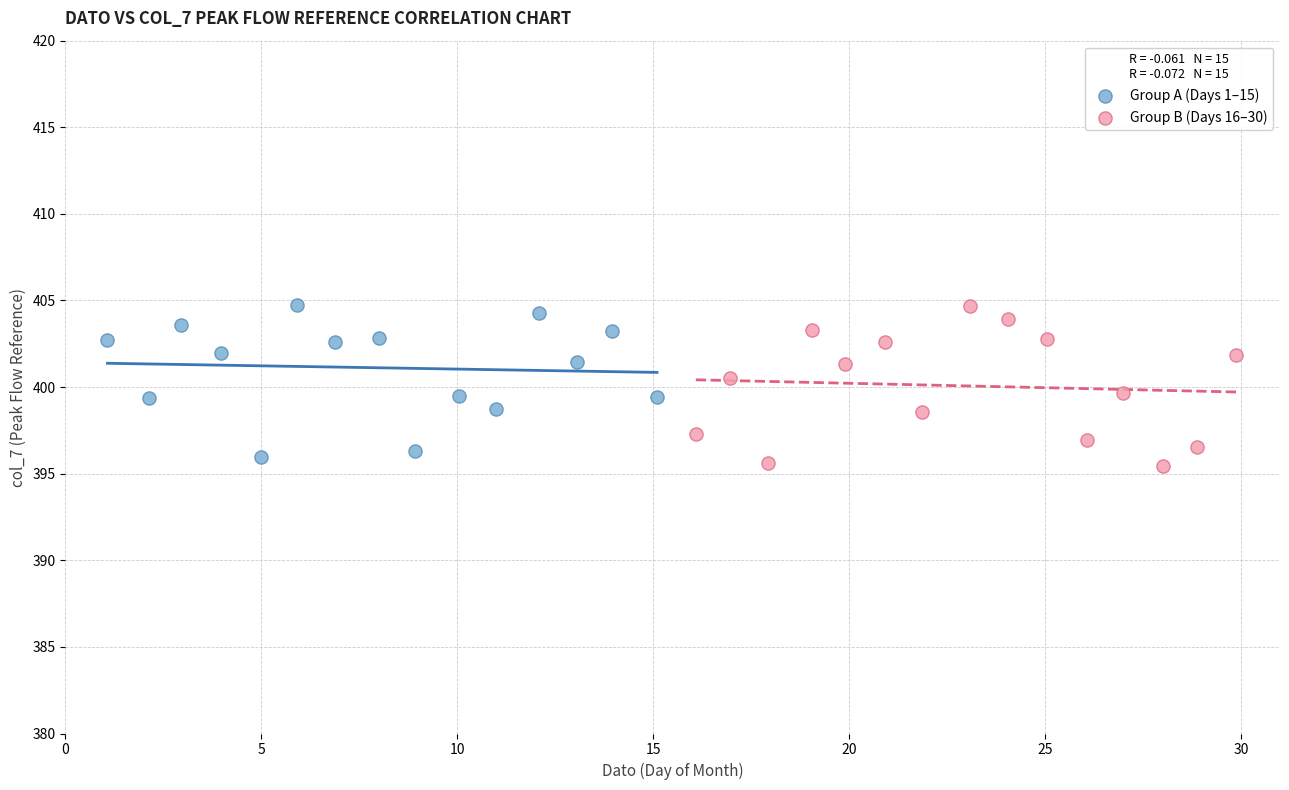

Which series contains the lowest Y value?

Group B (Days 16–30)